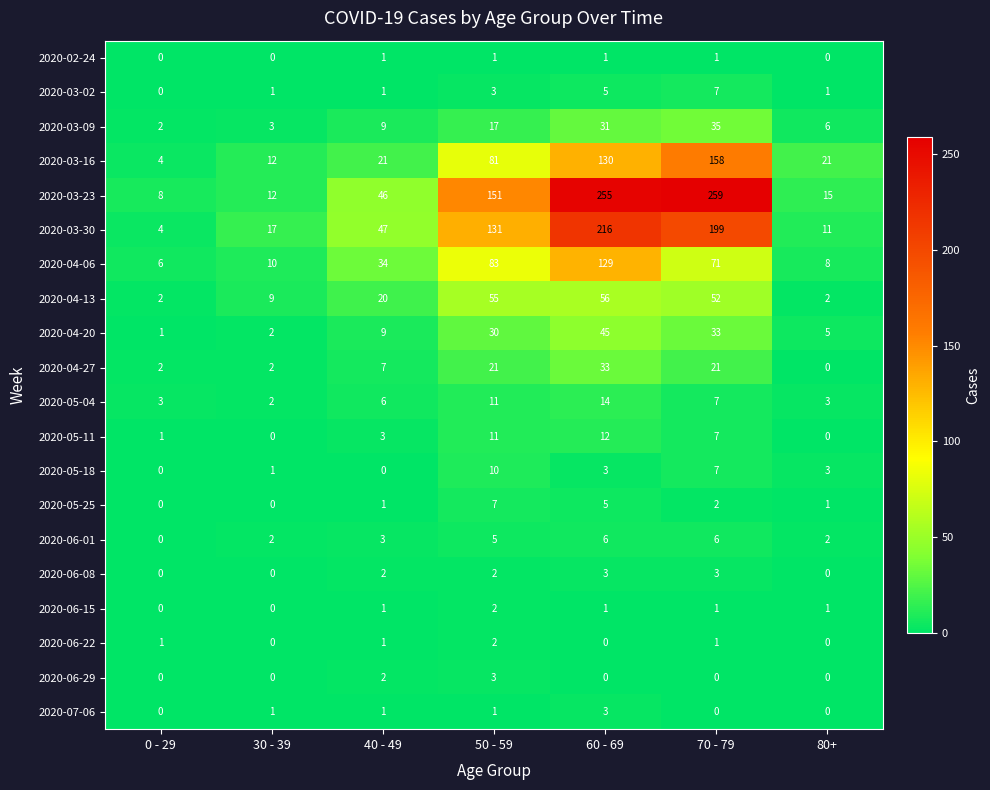

How many 2020-06-29 values are between 0 and 2?

6